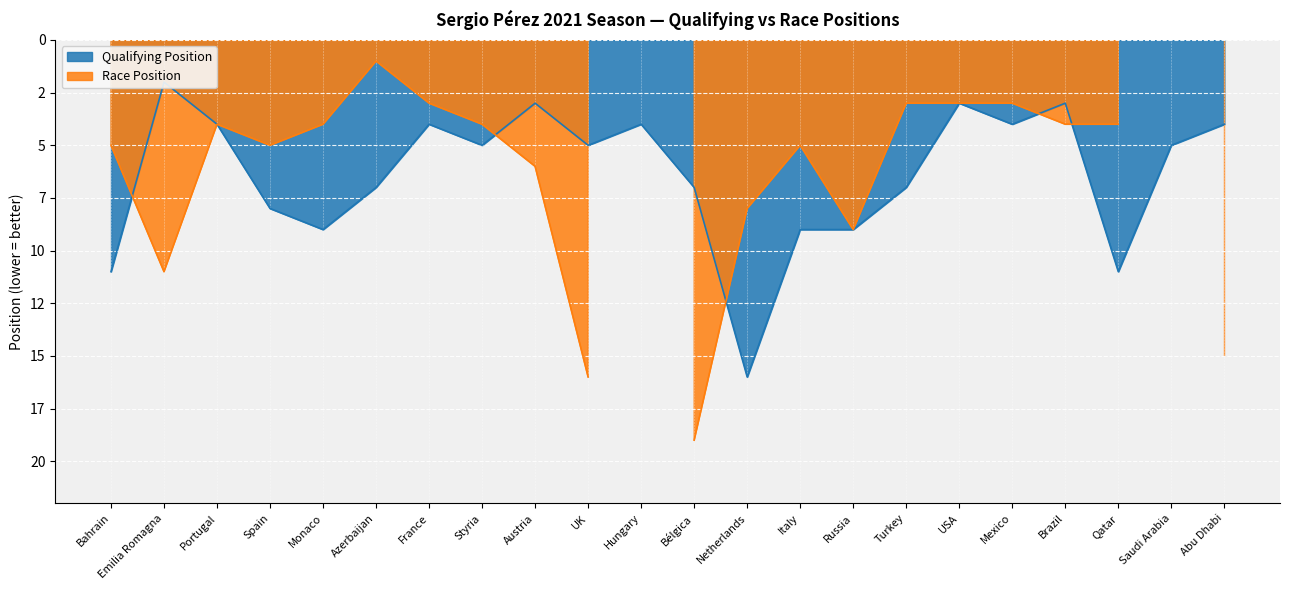

Reading right to left, transcribe all the data shown in this chart.

4	5	11	3	4	3	7	9	9	16	7	4	5	3	5	4	7	9	8	4	2	11